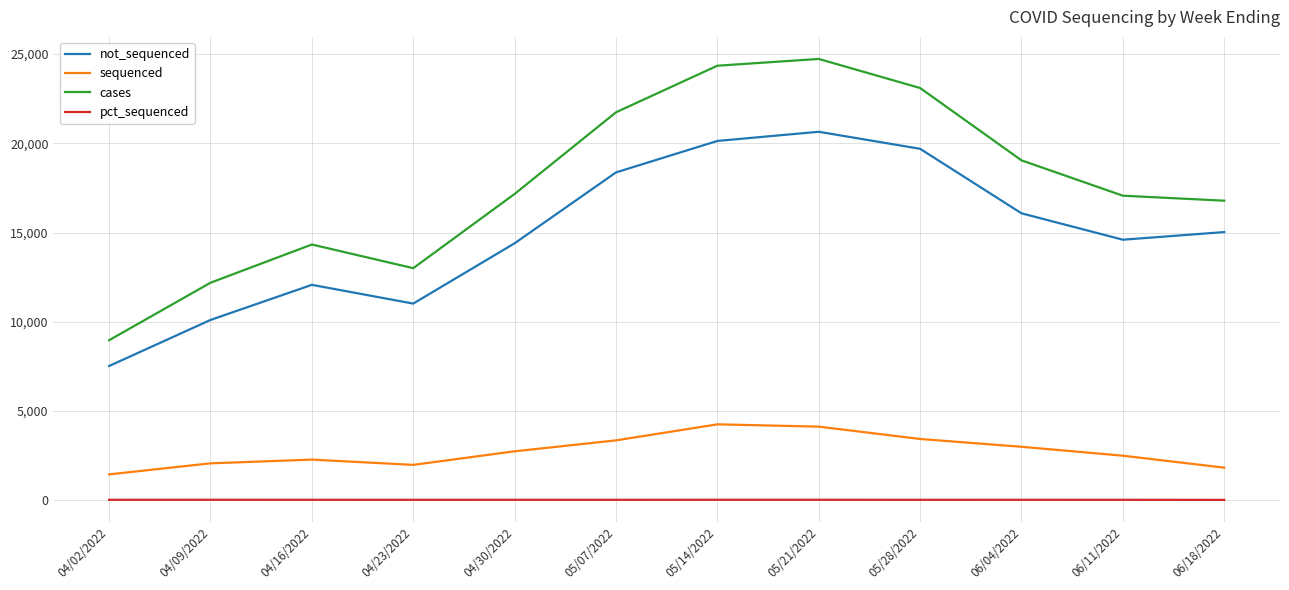

True or false: not_sequenced has more than 1 interior local peaks.

True